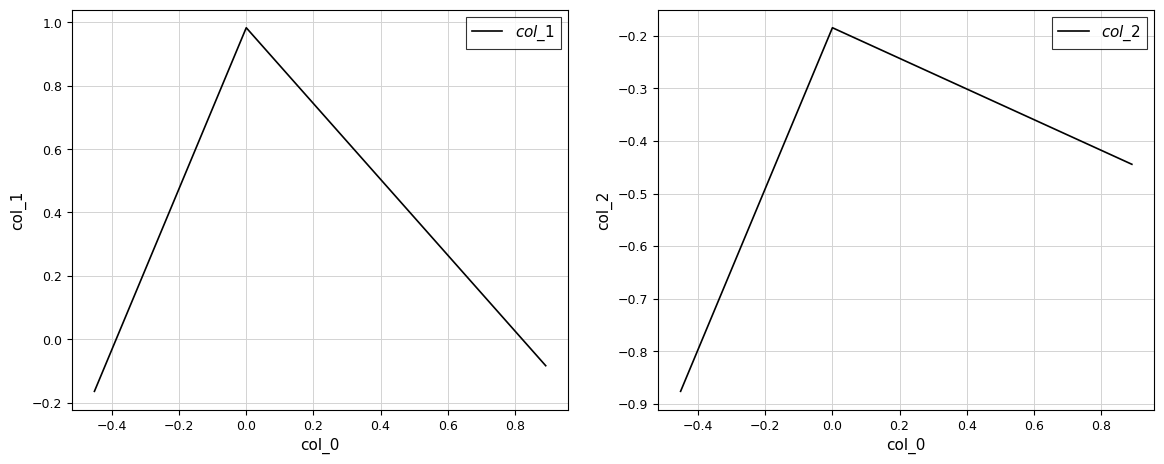

Rank the series by their average value, from lowest to highest.

$col\_2$, $col\_1$